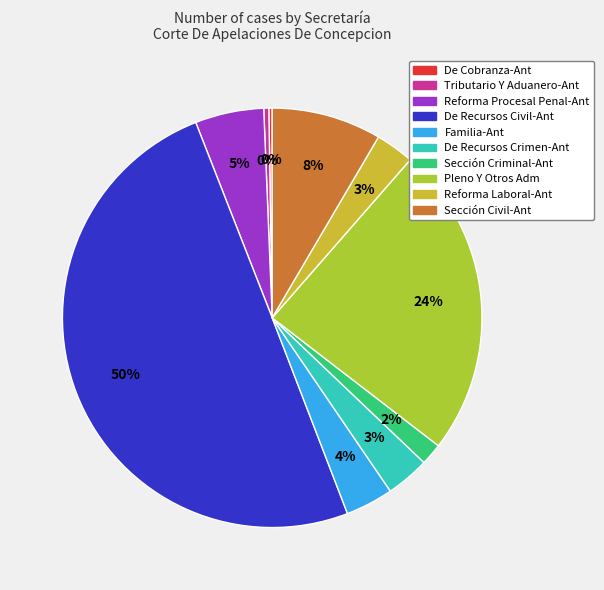

Does any single category account for the majority?

No